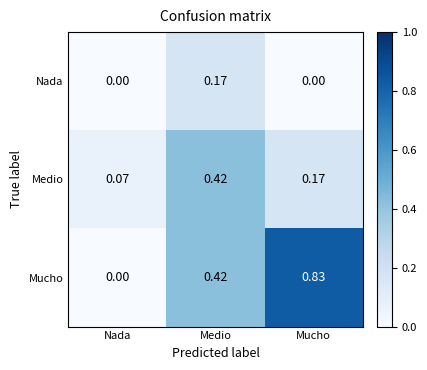

List the series in order of their peak value, highest first.

Mucho, Medio, Nada